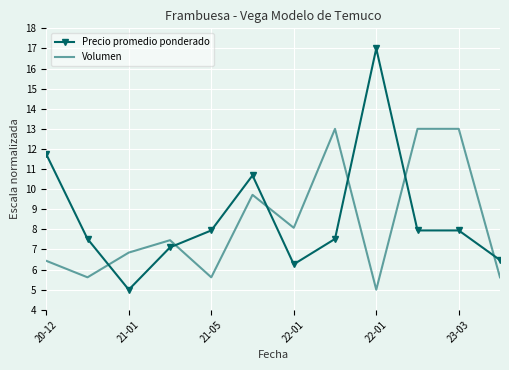

How many intersections are there between Precio promedio ponderado and Volumen?

6